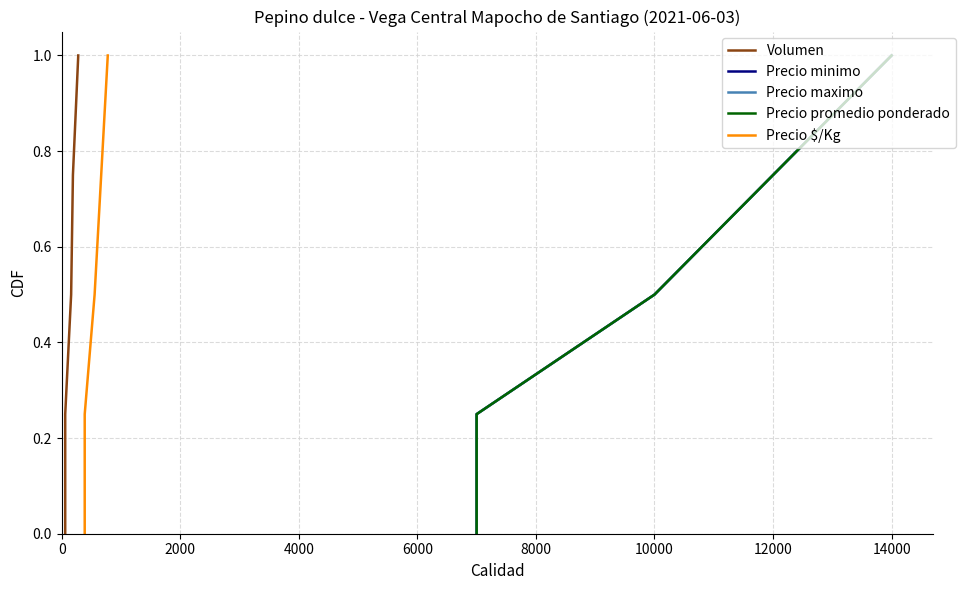

Count the number of categories in the chart.

5